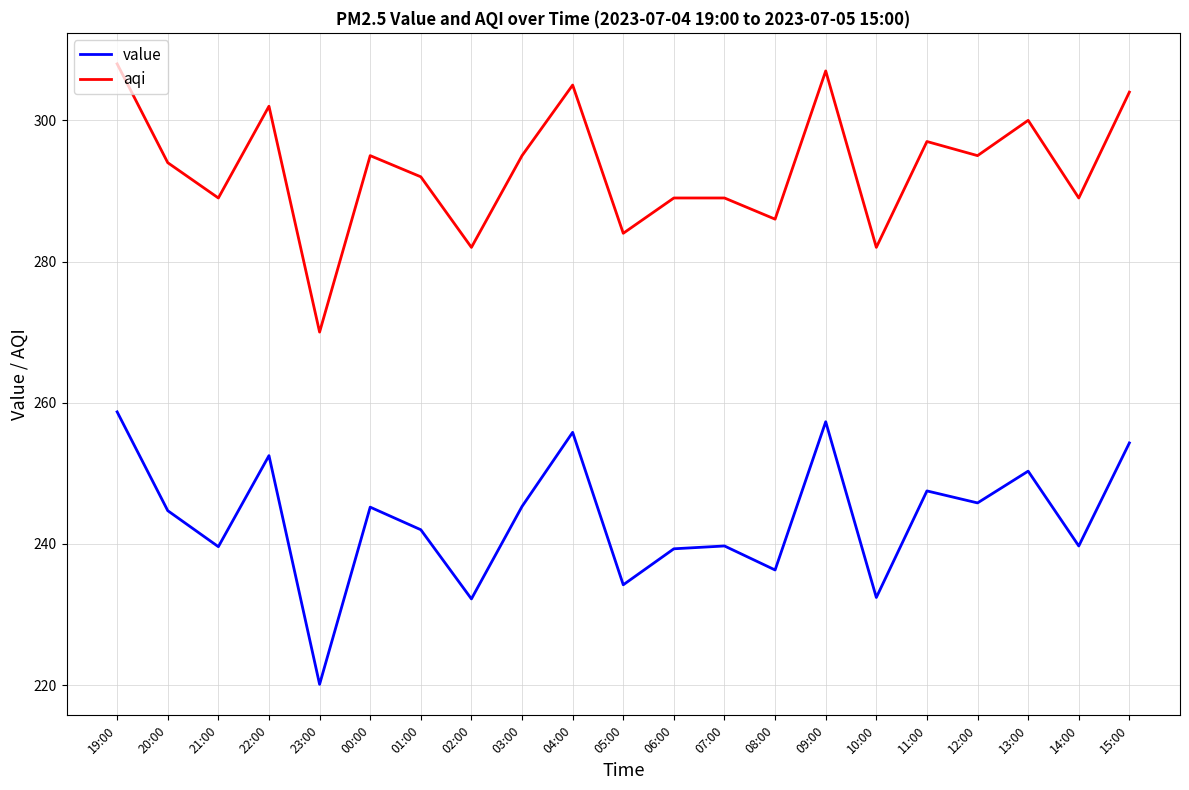

What is the greatest value displayed?

308.0